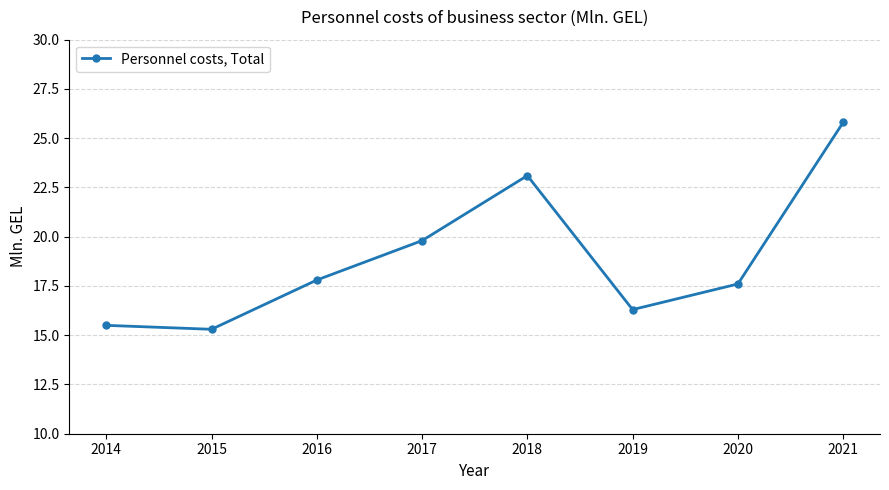

Is this an area chart (filled region under the line)?

No